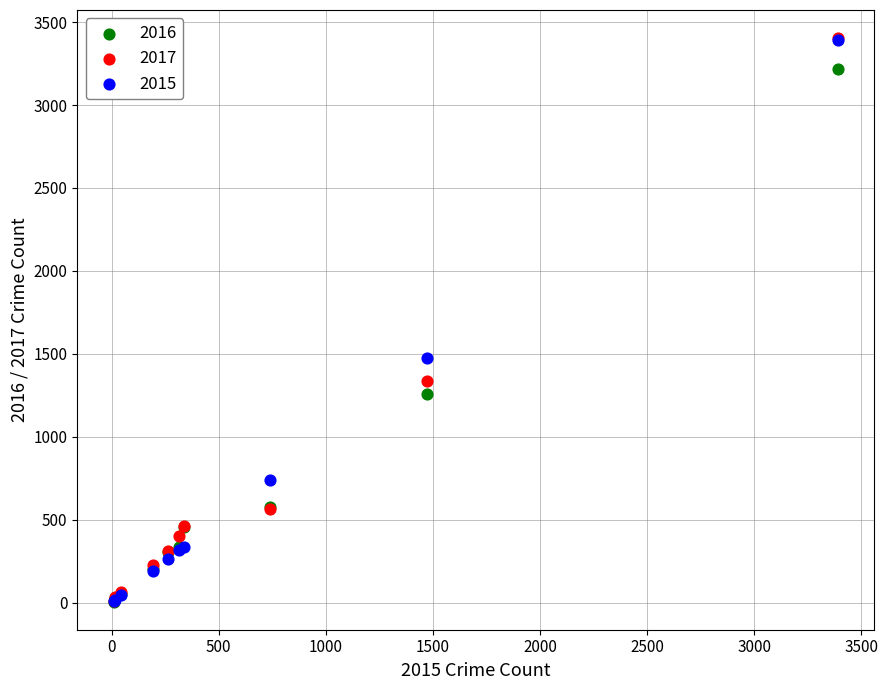

In the 2017 series, what Y value is closest to 1706?

1339